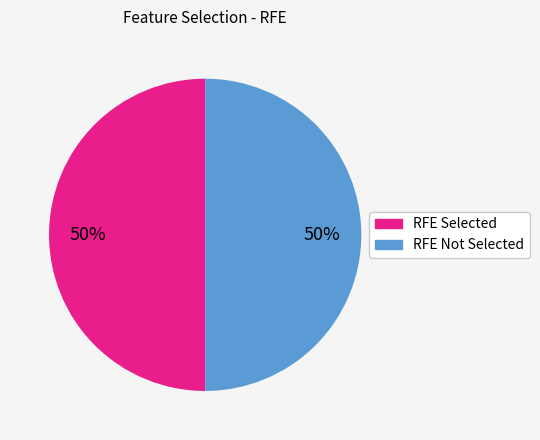

To the nearest percent, what is the average slice percentage?

50%